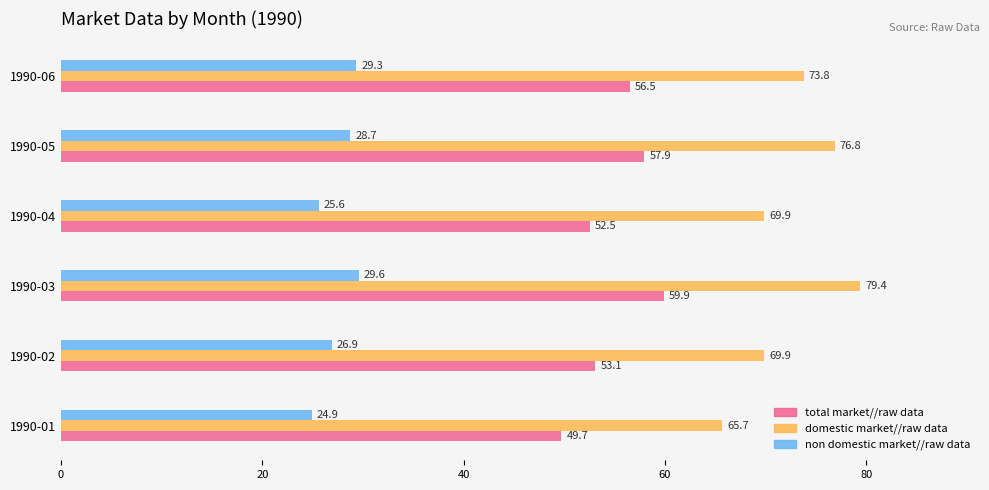

What is the sum of the non domestic market//raw data values at 1990-06 and 1990-01?

54.2